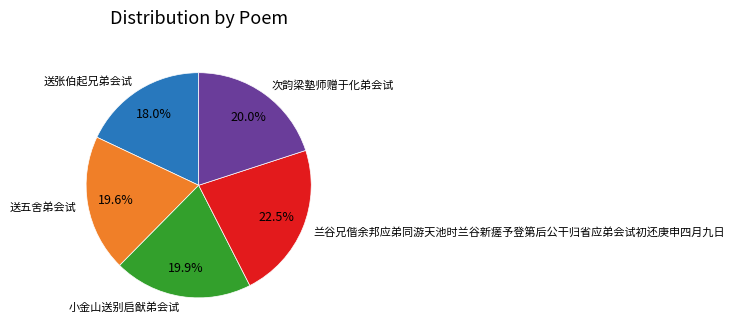

Is it true that 送五舍弟会试 is 20% of the pie?

True